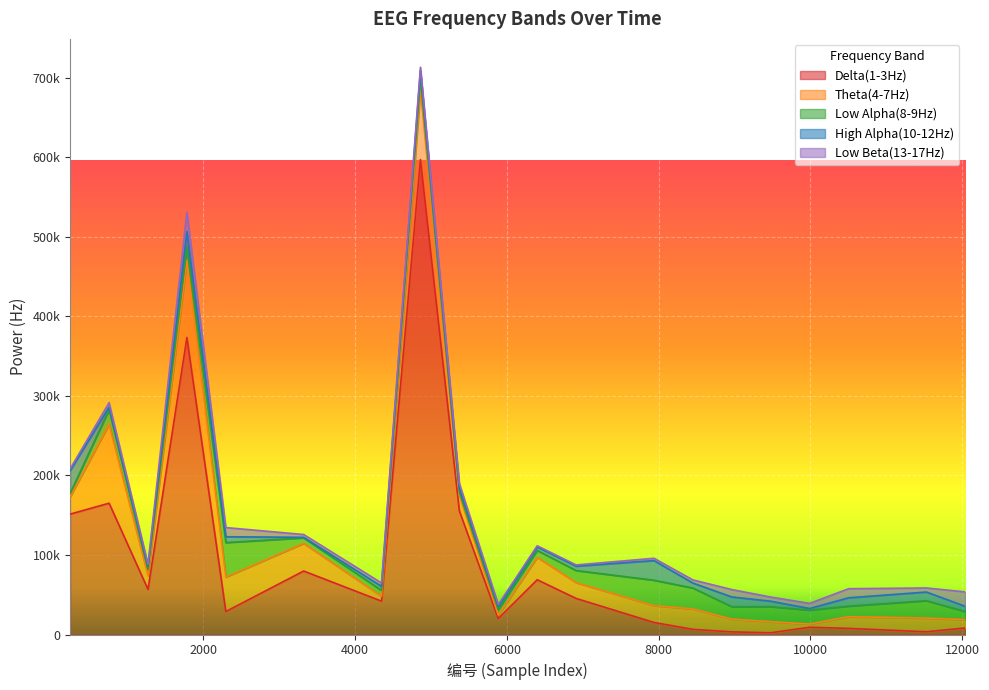

The value of Theta(4-7Hz) at 6913 is 19882. True or false?

True